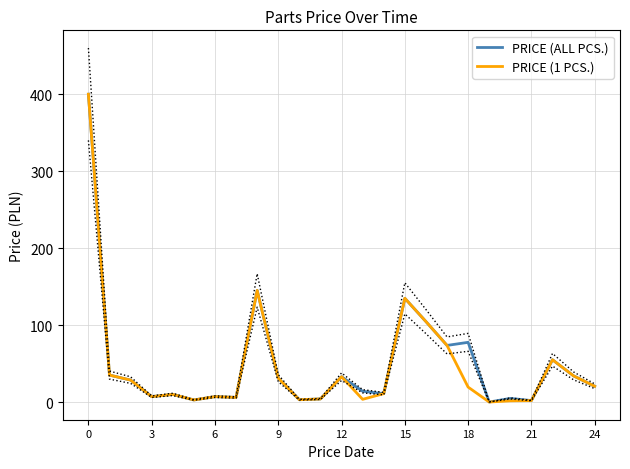

At 11, list the series in order from largest to smallest.

PRICE (ALL PCS.), PRICE (1 PCS.)